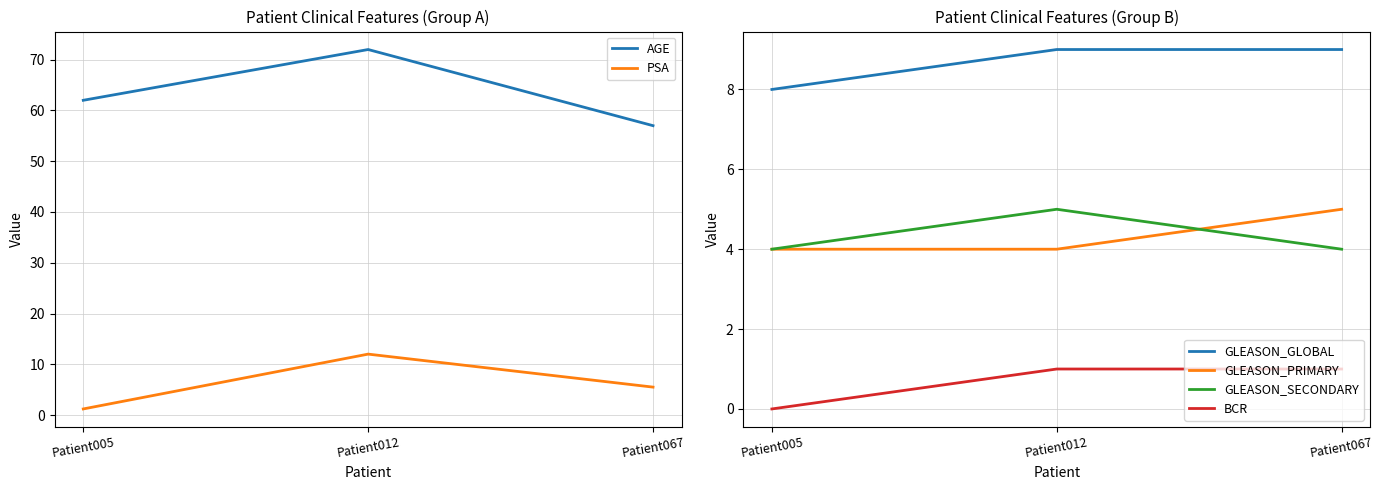

Which series has the largest range (max minus min)?

AGE